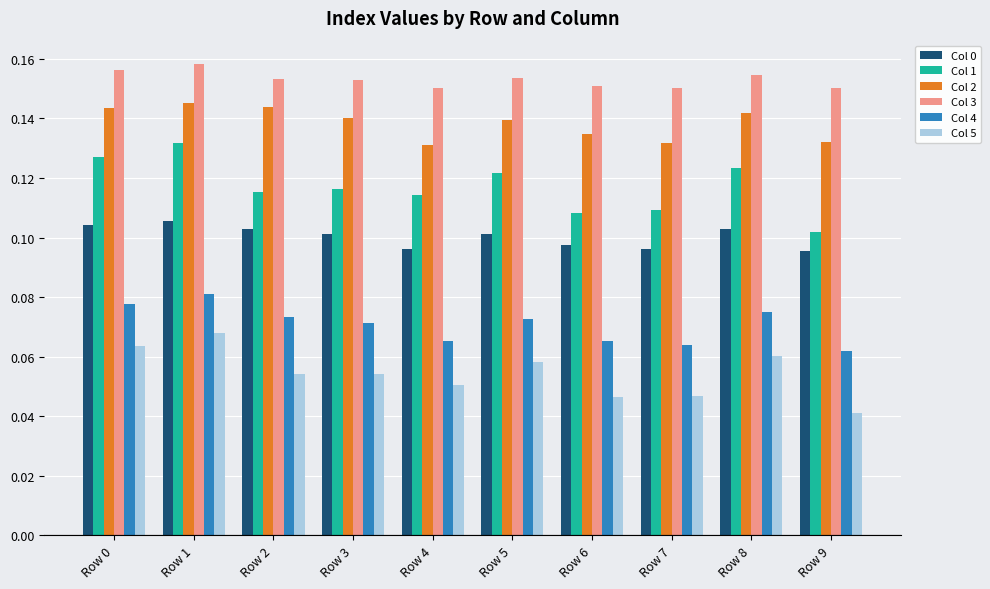

Which category has the lowest value across all series?

Row 9